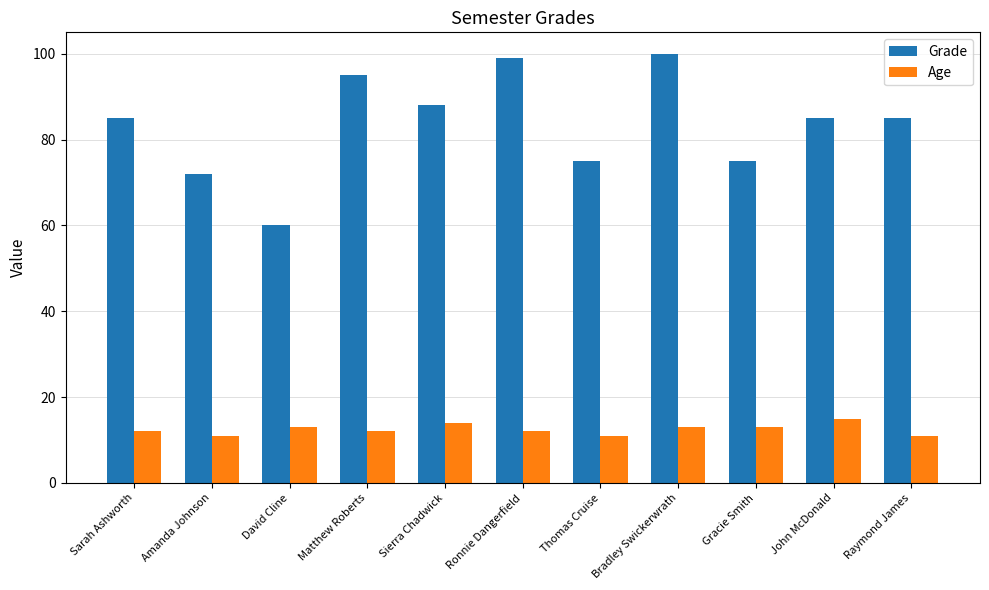

The value of Grade at Raymond James is 85. True or false?

True